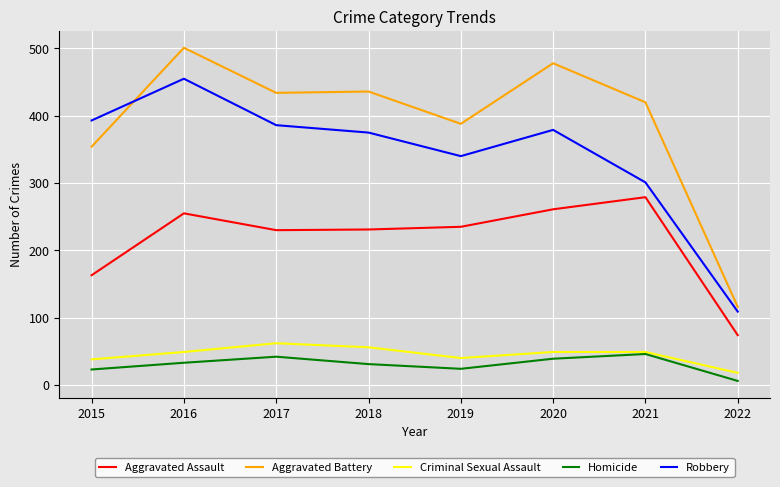

What is the minimum value for Robbery?

109